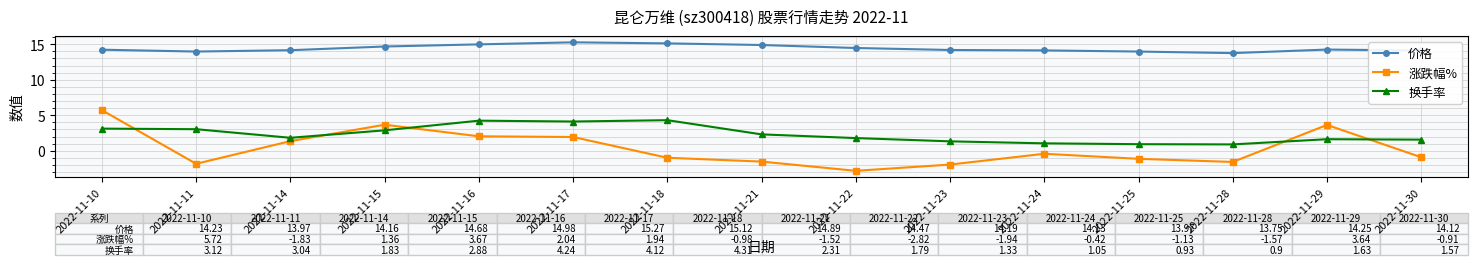

What is the value of the 价格 point at the 6th from the left?

15.3